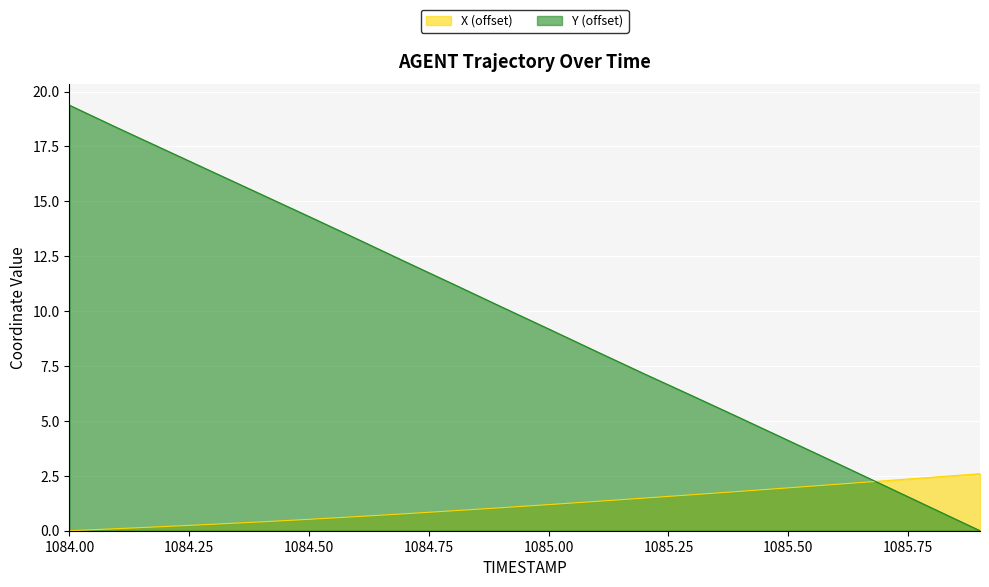

How many positive values does the Y series have?

19